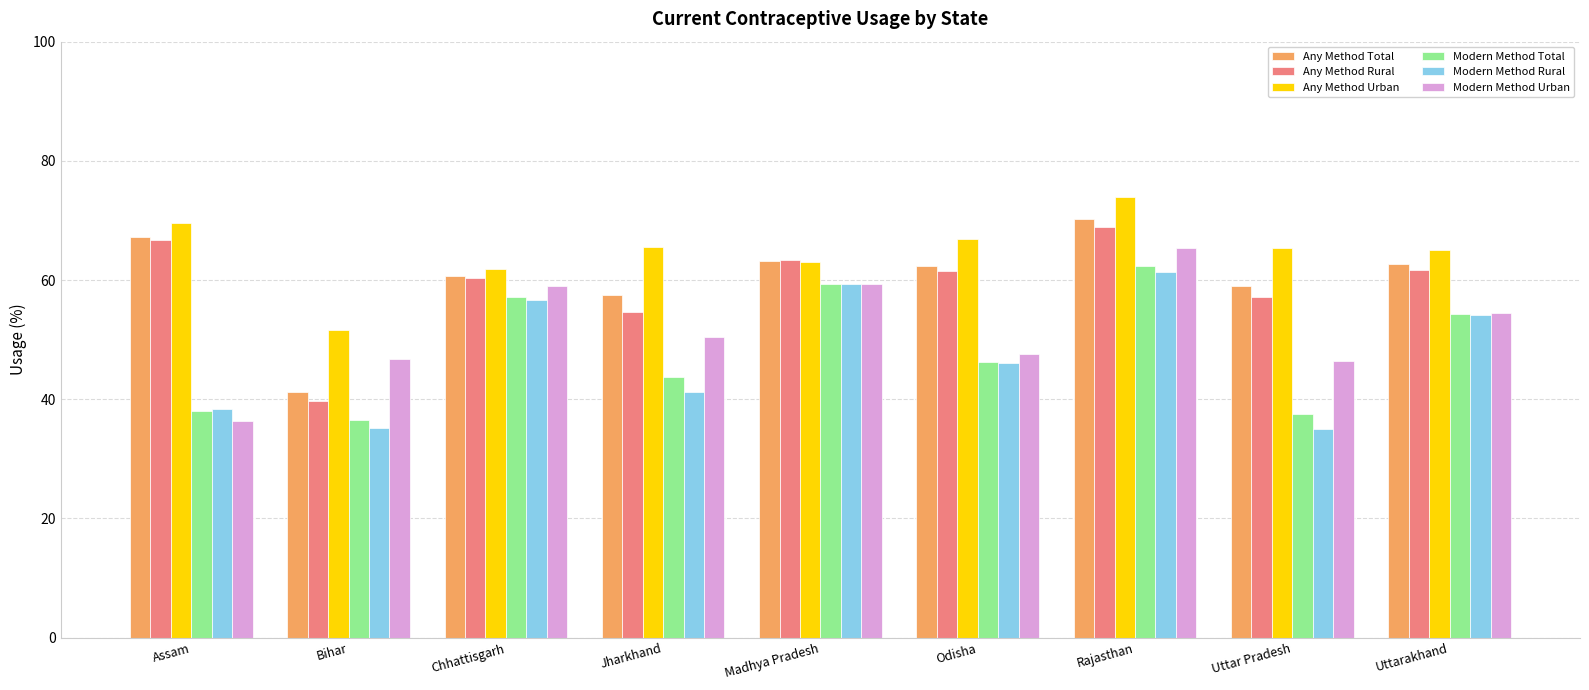

What is the minimum value shown in the chart?

35.0